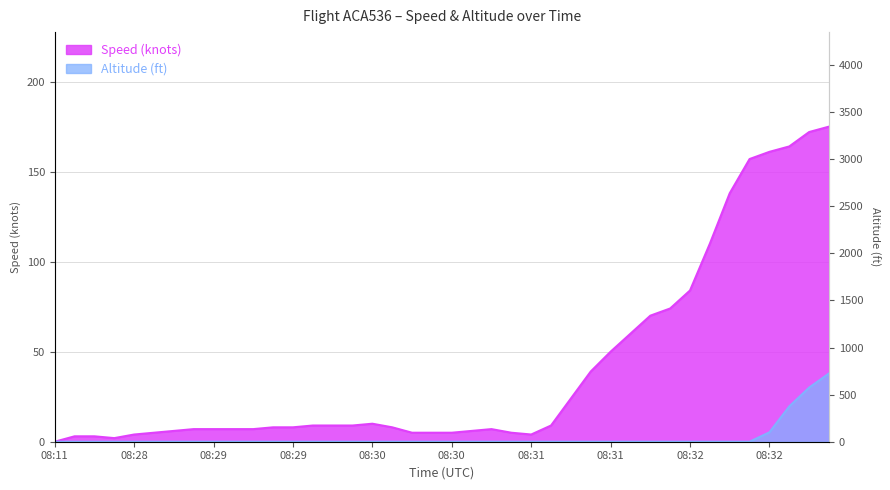

At 08:32, list the series in order from largest to smallest.

Speed (knots), Altitude (ft)